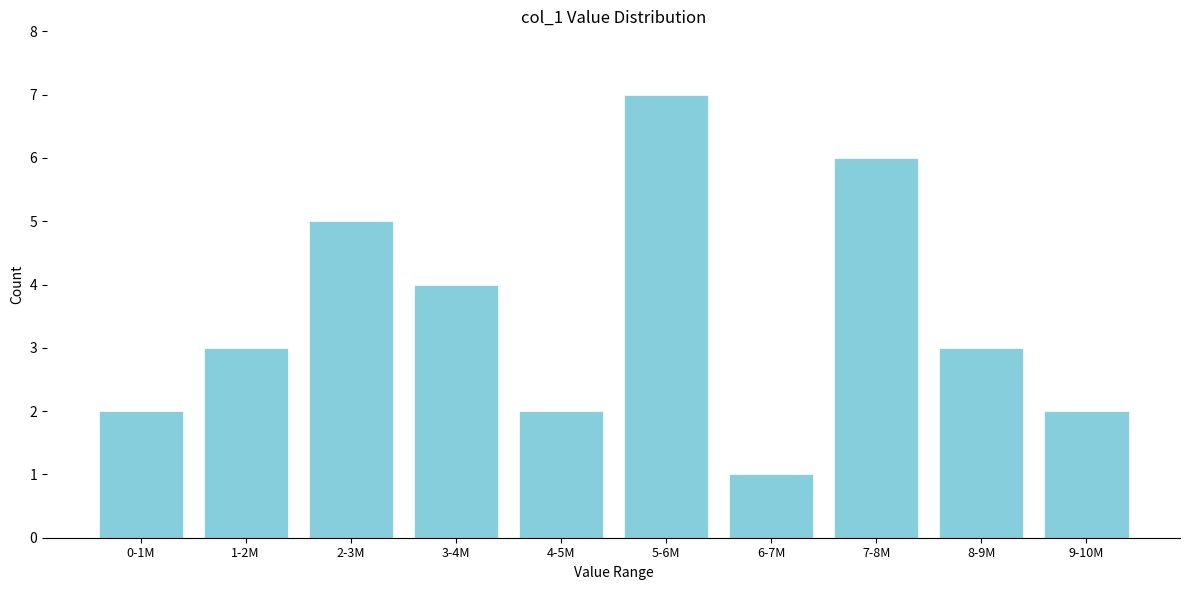

Reading left to right, what are all the values shown in this chart?

2	3	5	4	2	7	1	6	3	2